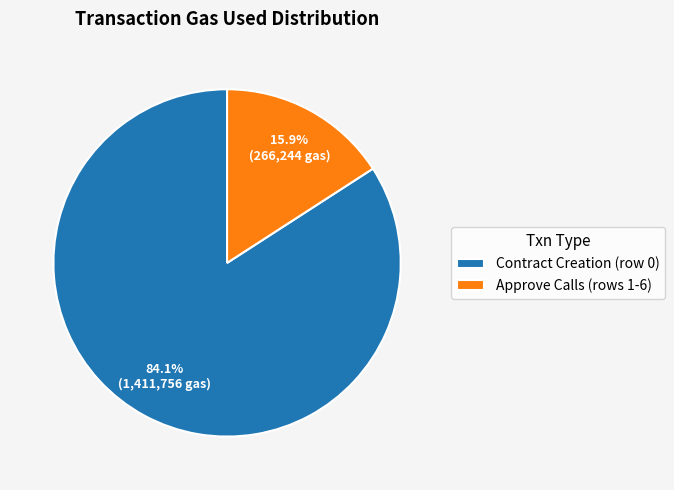

What is the smallest slice in the pie chart?

Approve Calls (rows 1-6)